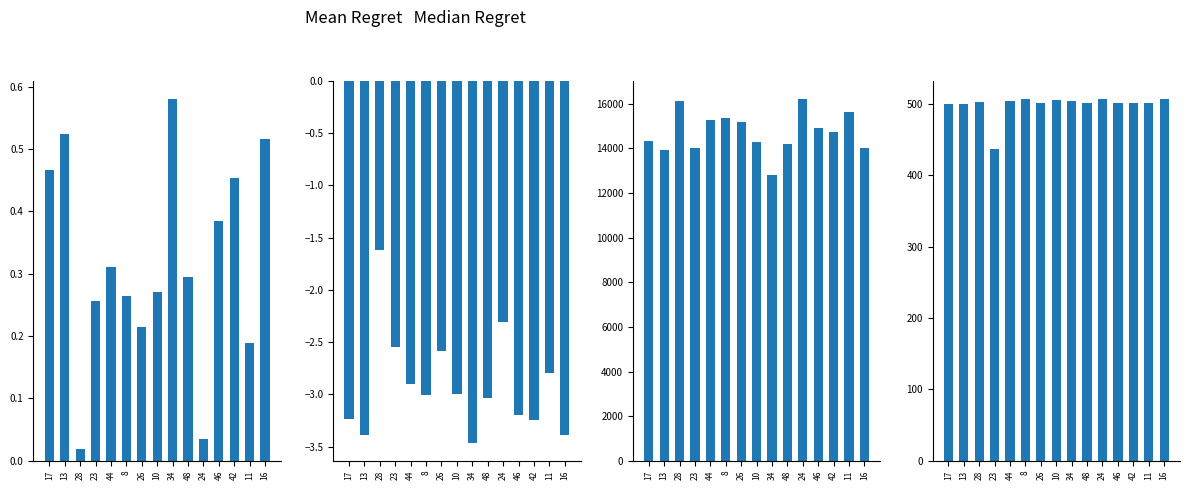

What is the average value of the f_evals series?

499.1